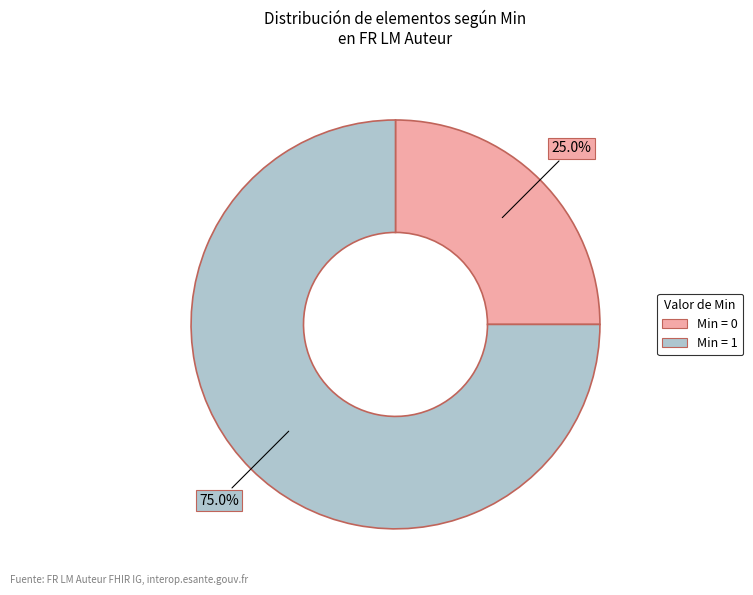

How many slices are in this pie chart?

2